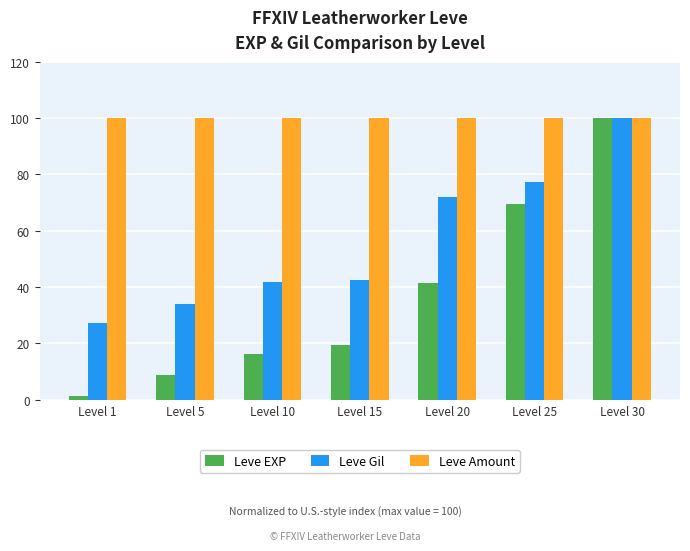

What is the minimum value shown in the chart?

1.2